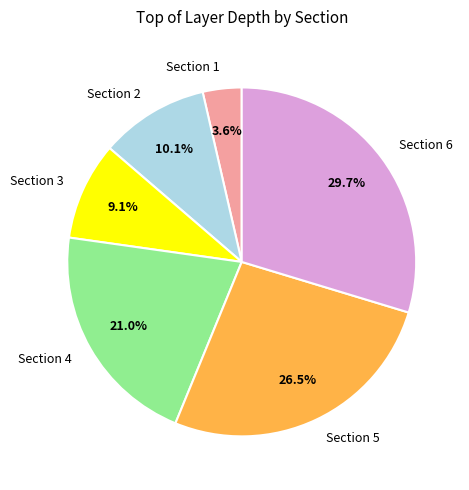

Does Section 4 represent more than half of the total?

No